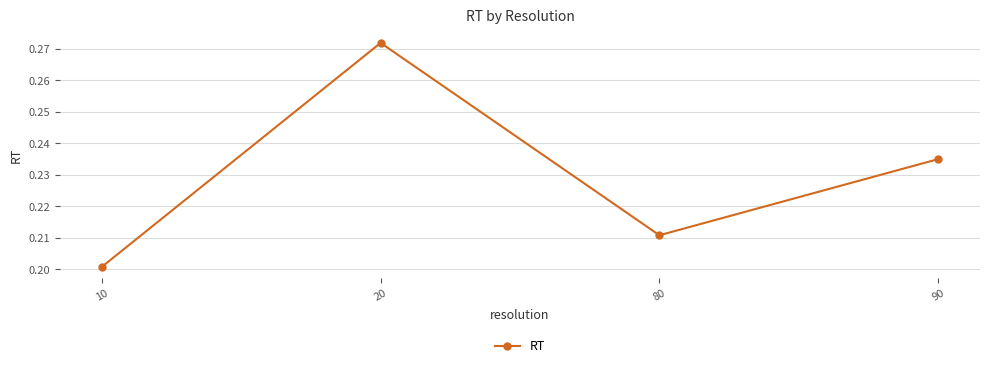

At which category does the data reach its first local peak?

20